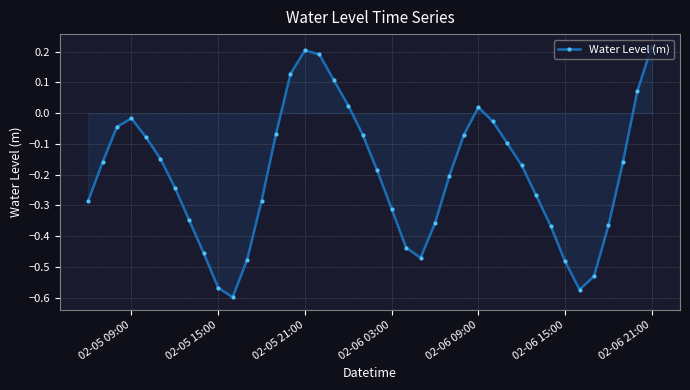

True or false: the data has more than 2 interior local peaks.

True